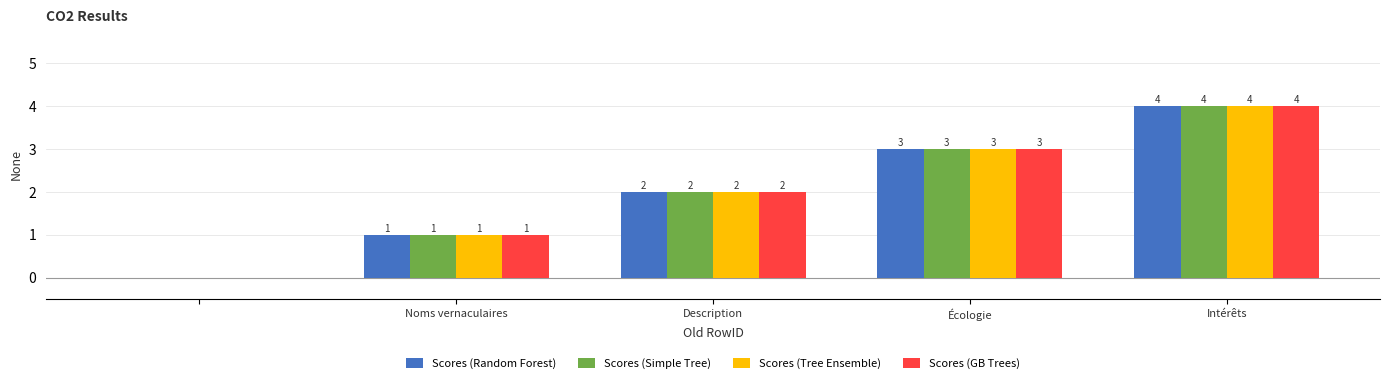

How many Scores (Tree Ensemble) values are between 1 and 3?

3